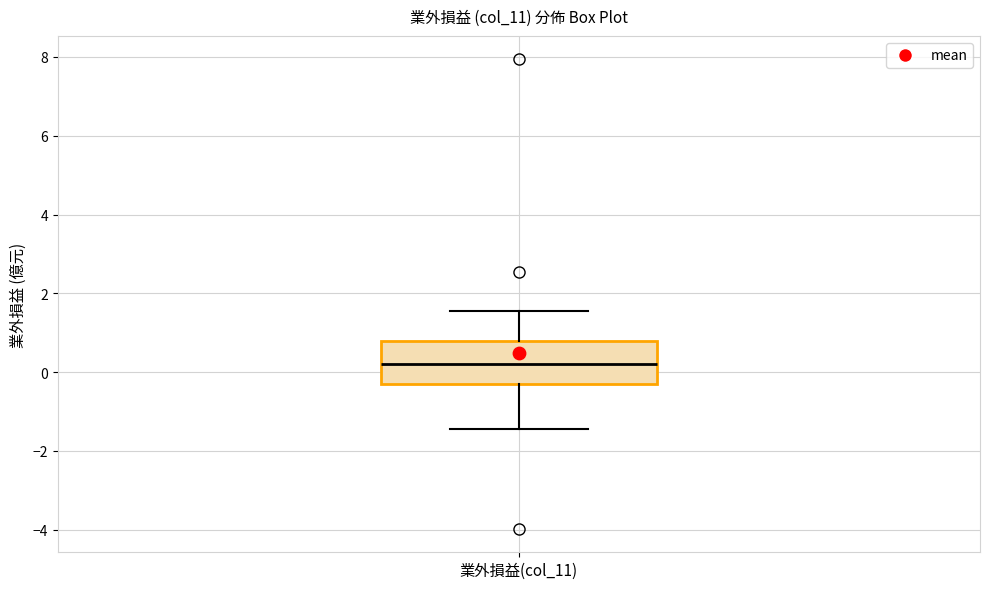

Where does the upper whisker of the box for 業外損益(col_11) end on the y-axis? The values are not printed on the chart, so give them approximately, as read against the axis.

1.6